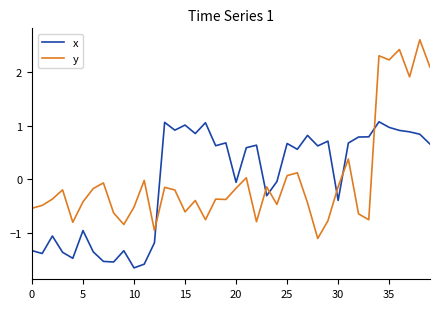

Which series has the widest spread of values?

y